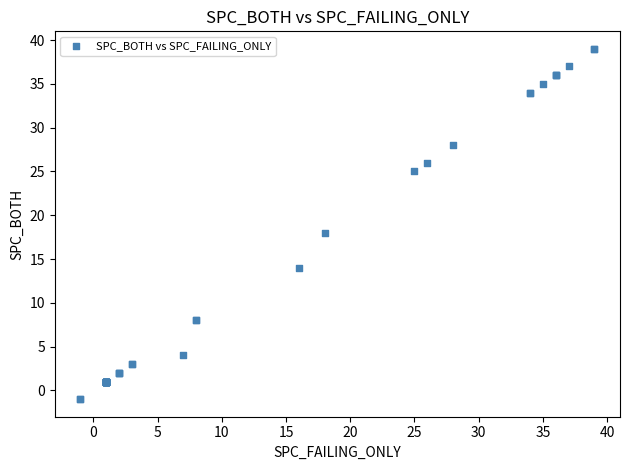

What Y value in the scatter plot is closest to 19?

18